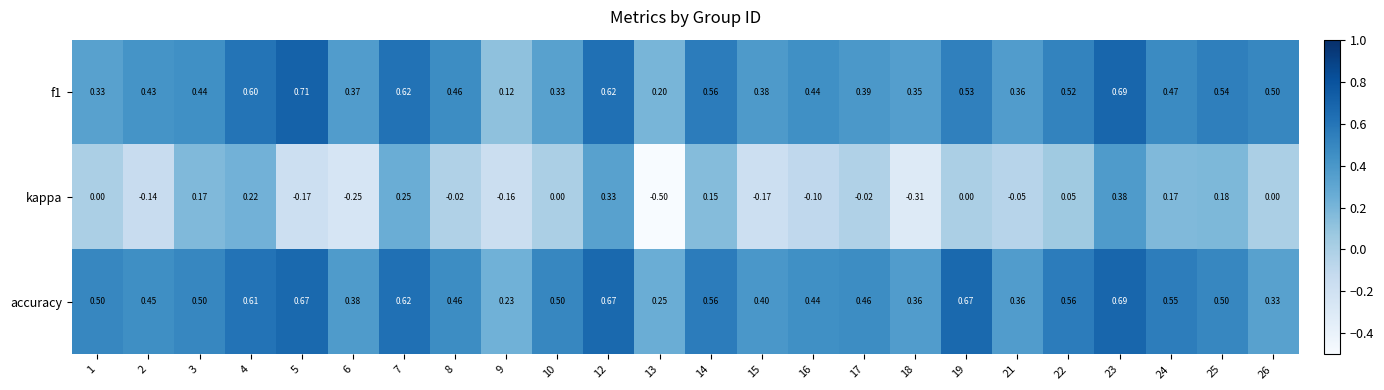

How many categories are shown in the chart?

24